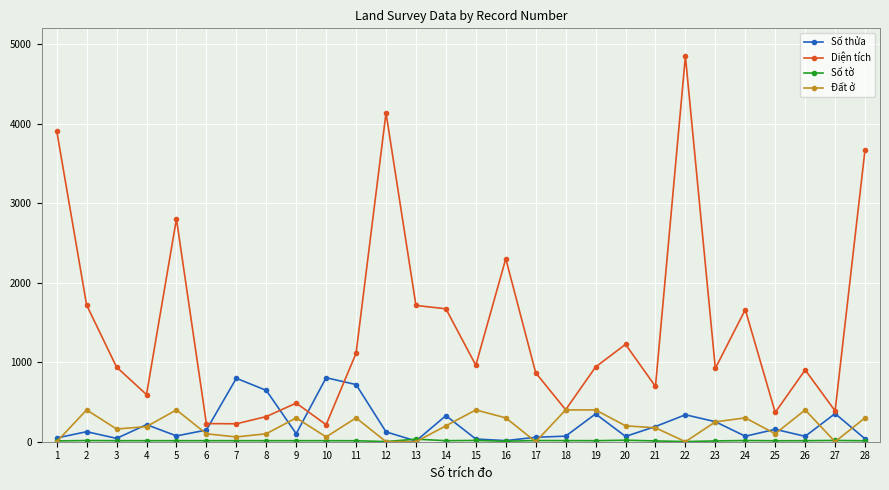

At which category does Diện tích reach its first local peak?

5